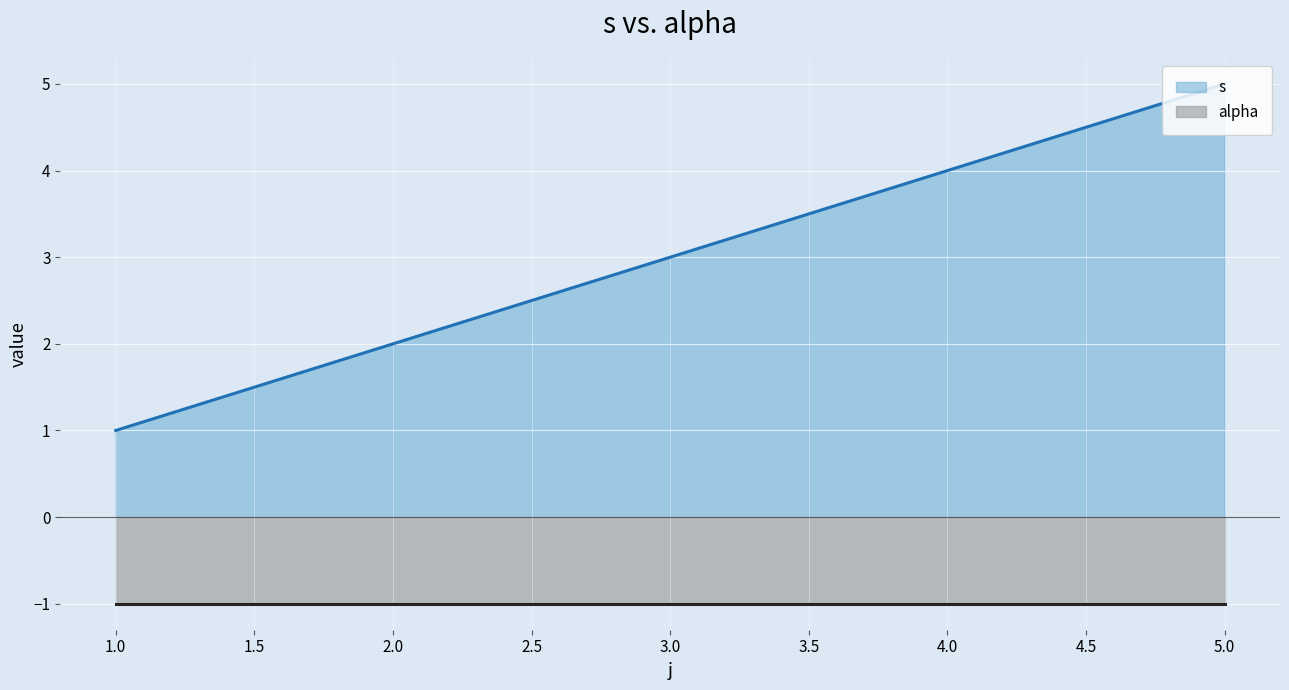

What is the value of the 3rd point from the left?

3